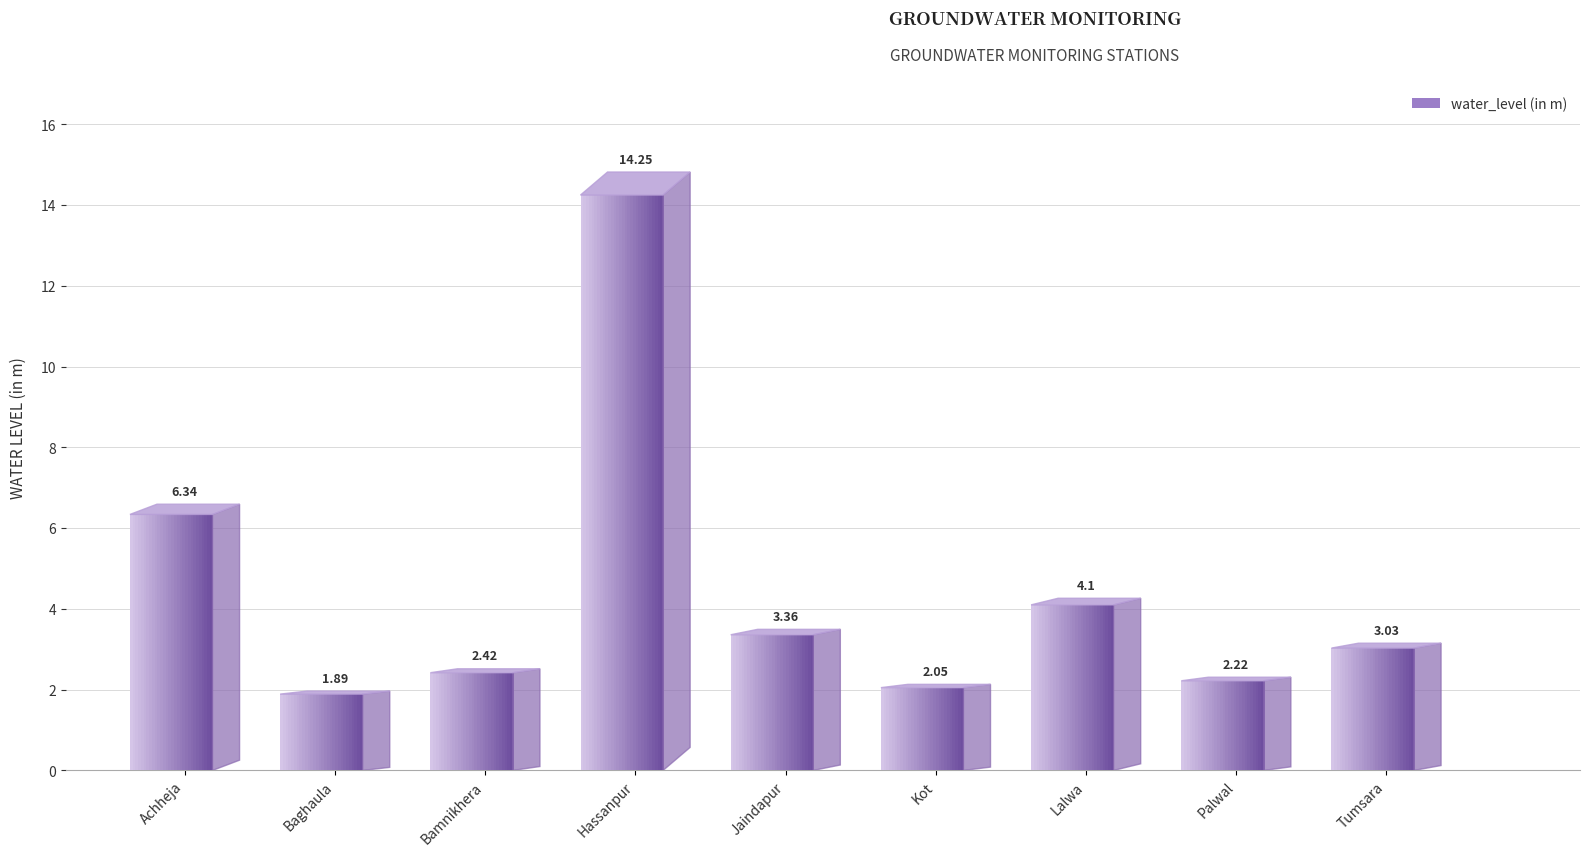

Reading left to right, list all the values displayed in this chart.

6.3	1.9	2.4	14.2	3.4	2.0	4.1	2.2	3.0